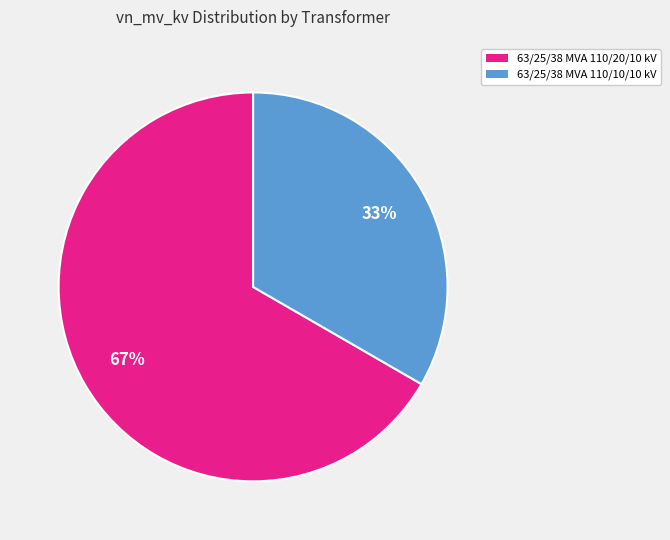

True or false: 63/25/38 MVA 110/10/10 kV accounts for 33% of the total.

True